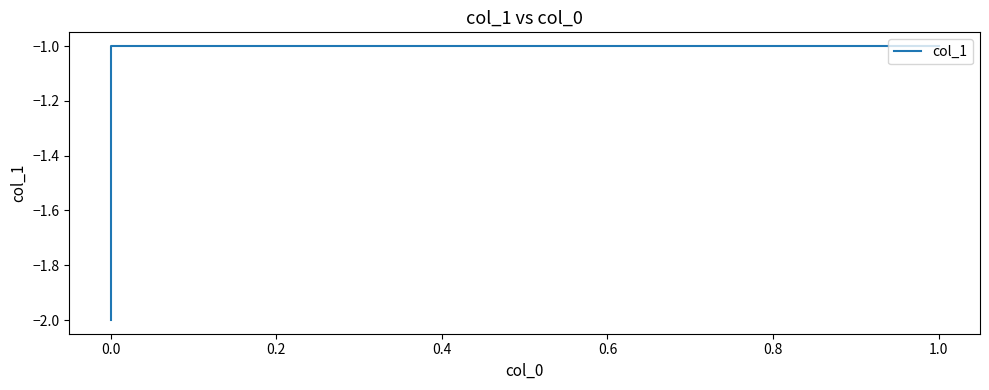

What is the average value?

-1